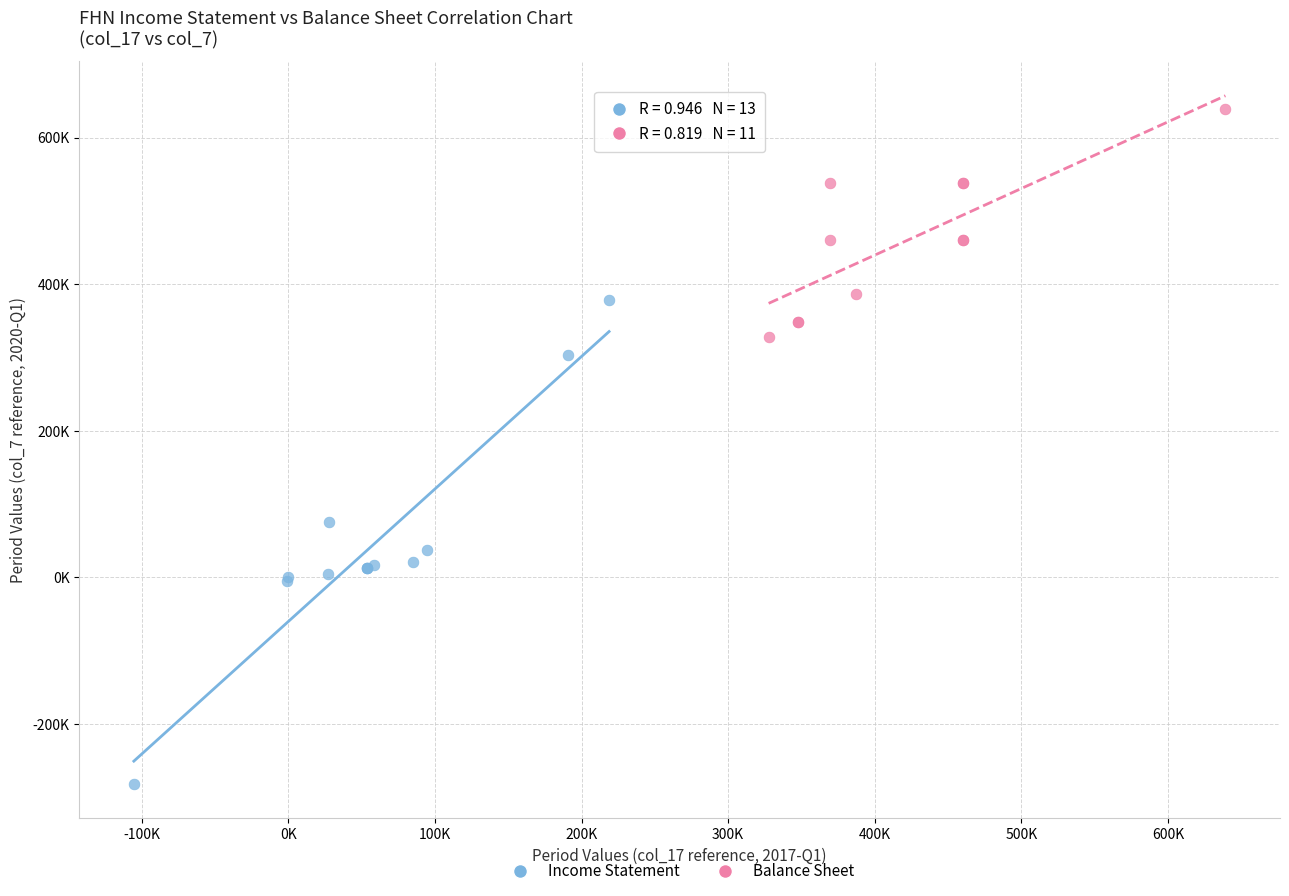

Which series contains the highest Y value?

Balance Sheet